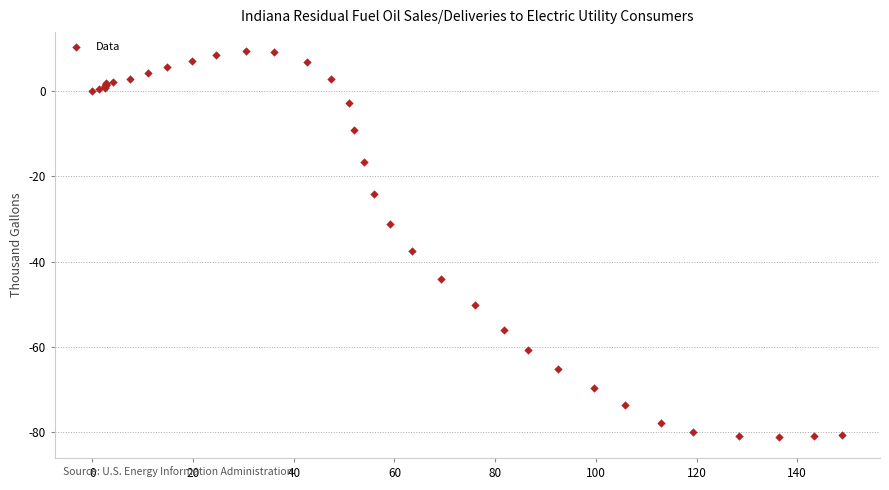

What Y value in the scatter plot is closest to -35?

-37.6